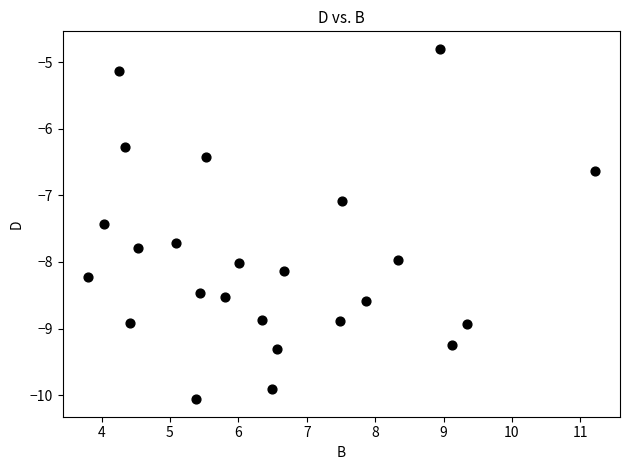

What is the range of Y values (max minus min)?

5.3